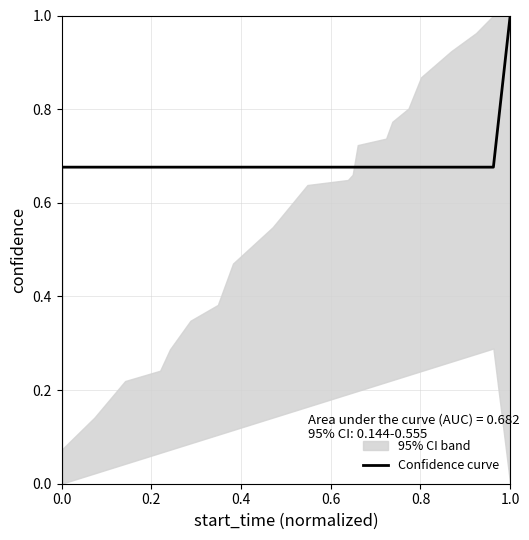

At which label does Confidence curve reach its peak?

1.0